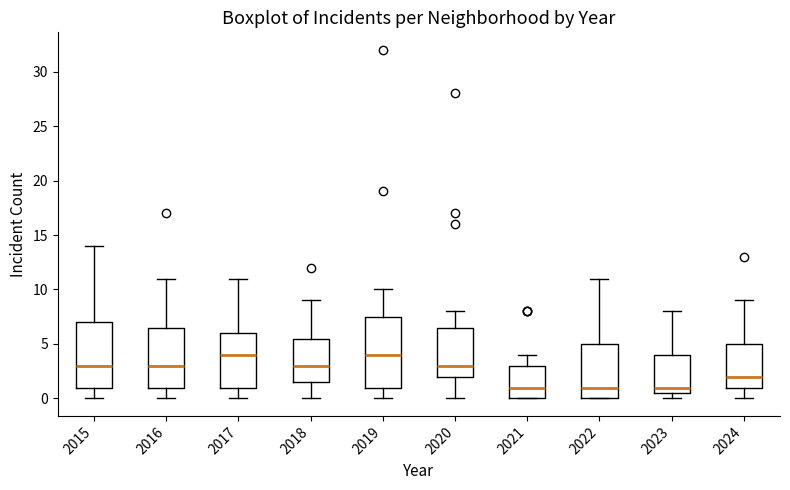

Comparing the boxes themselves (not the whiskers), which one is the tallest?

2019